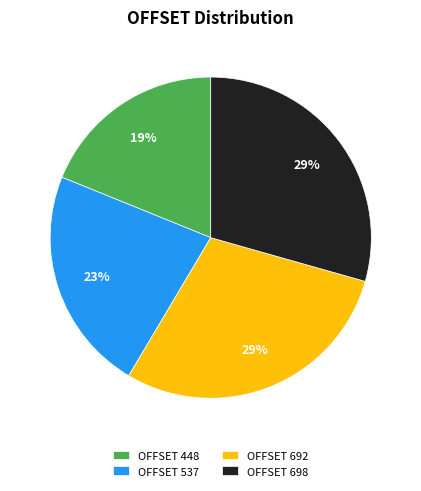

How many segments does this pie chart have?

4